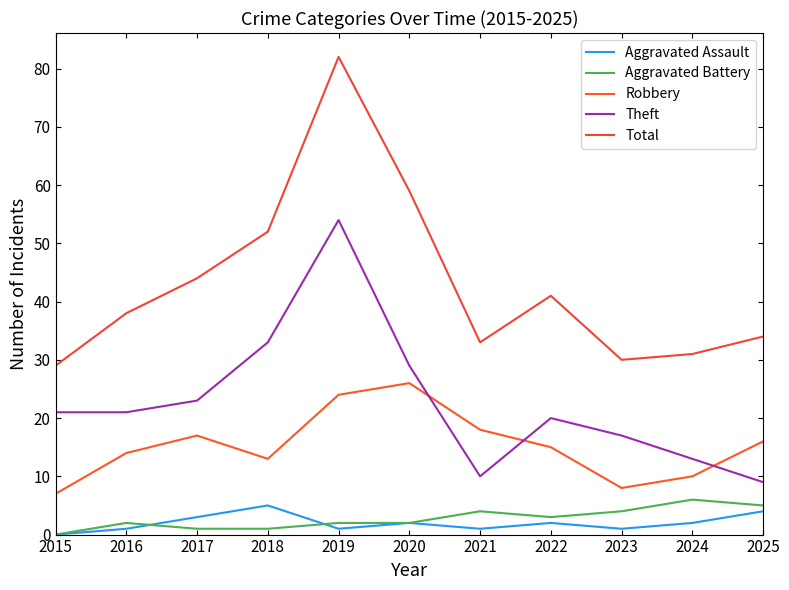

True or false: Aggravated Assault and Theft cross at least once.

False